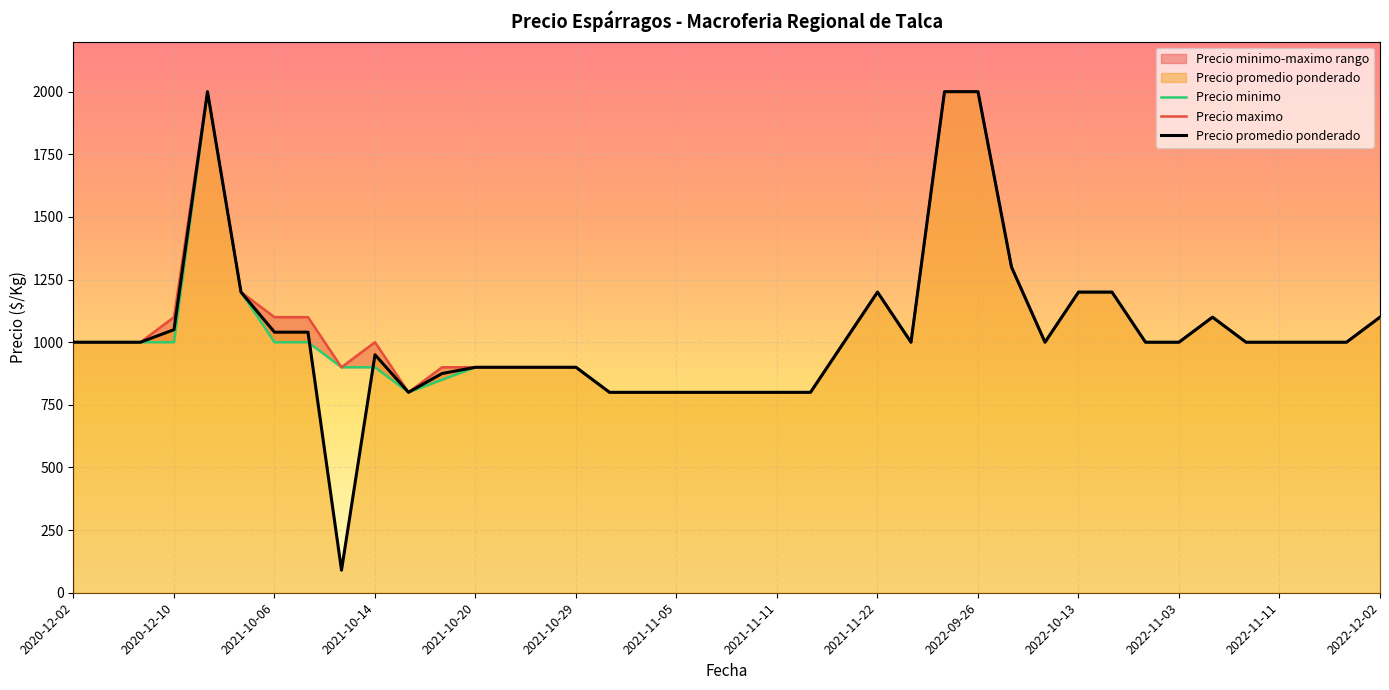

What is the sum of the Precio maximo values at 19 and 22?

1600